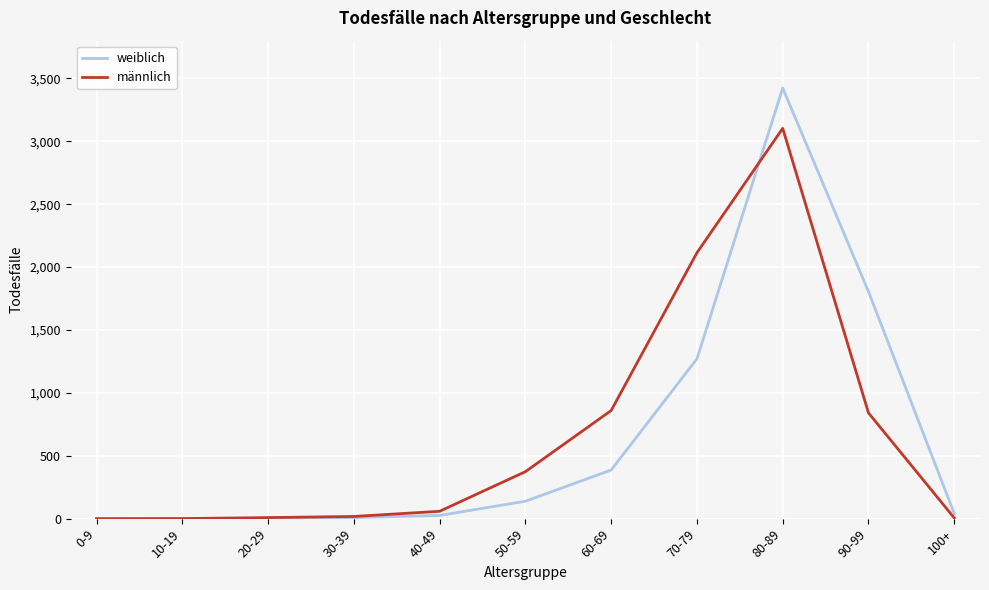

Which series changed the most between 80-89 and 100+?

weiblich